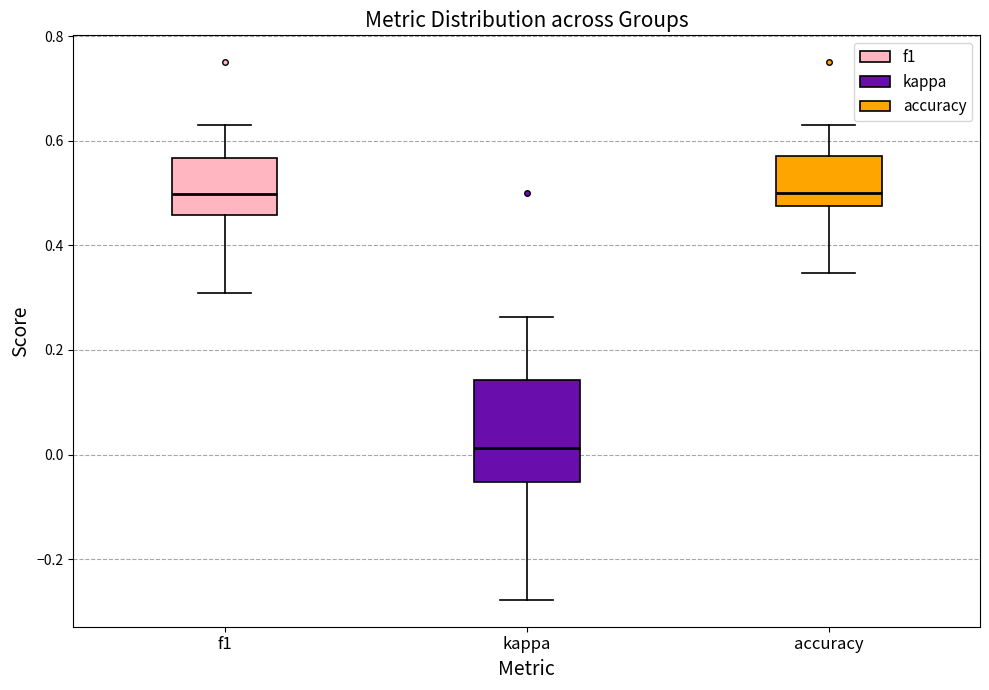

Where does the median line of the box for f1 sit on the y-axis? The values are not printed on the chart, so give them approximately, as read against the axis.

0.50